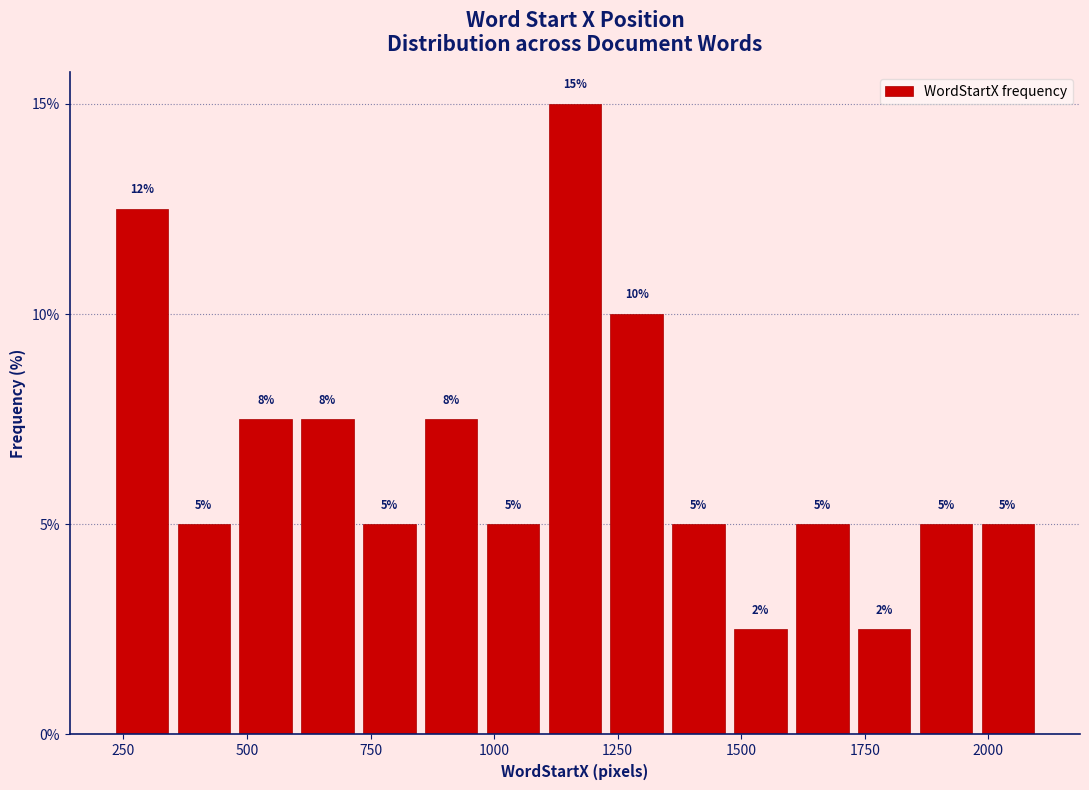

Around what value on the x-axis is the tallest bar? Give the approximate position of its centre, as read against the axis.

1150